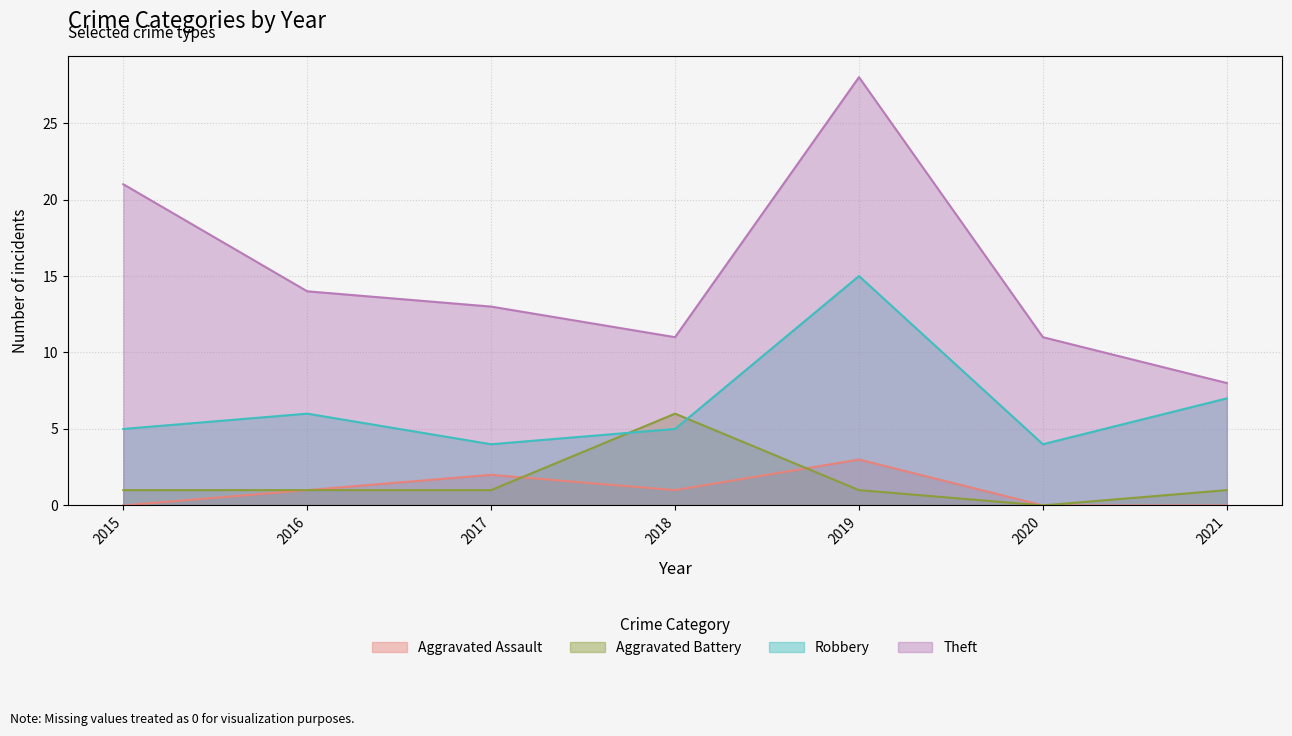

Which series changed the most between 2016 and 2020?

Theft